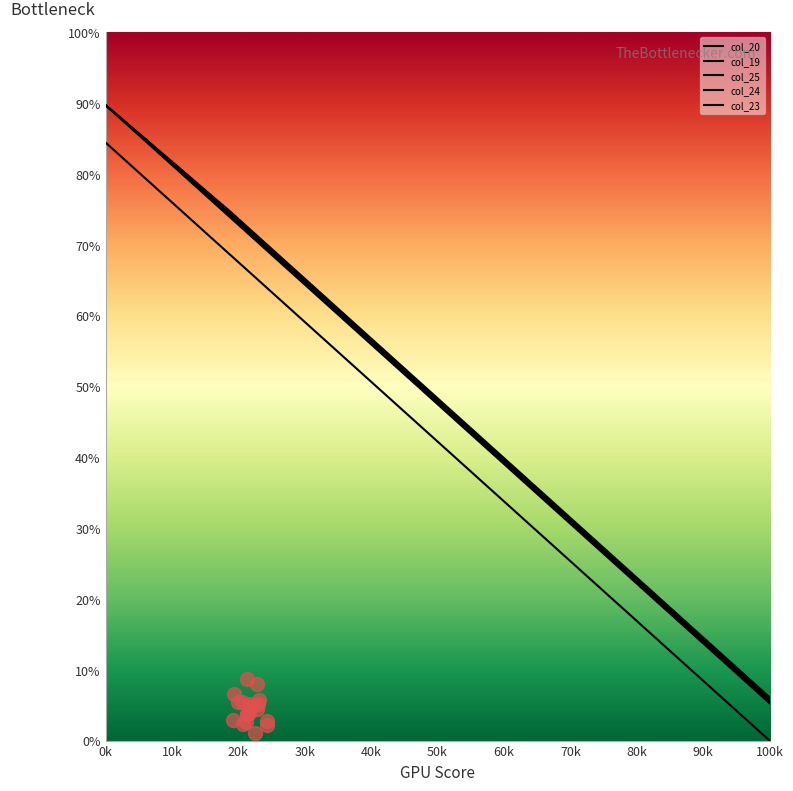

What is the total value across all series at 30k?

365.8